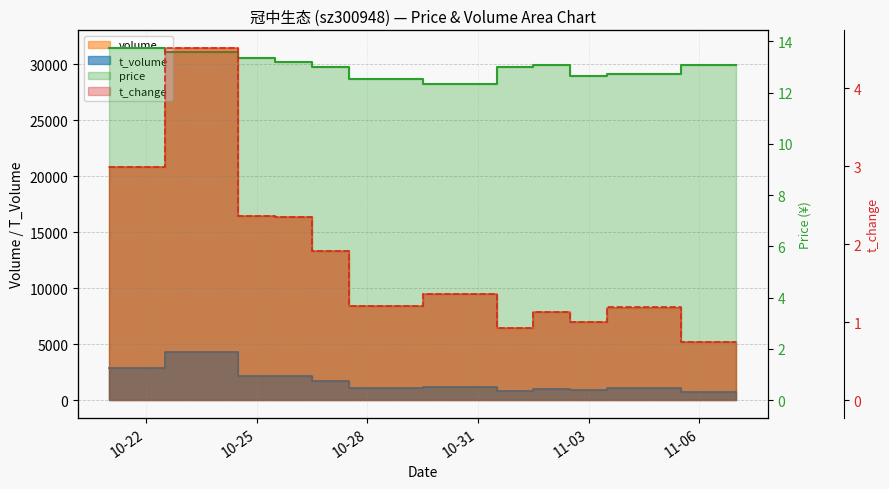

At how many categories does at least one series exceed 25006?

1